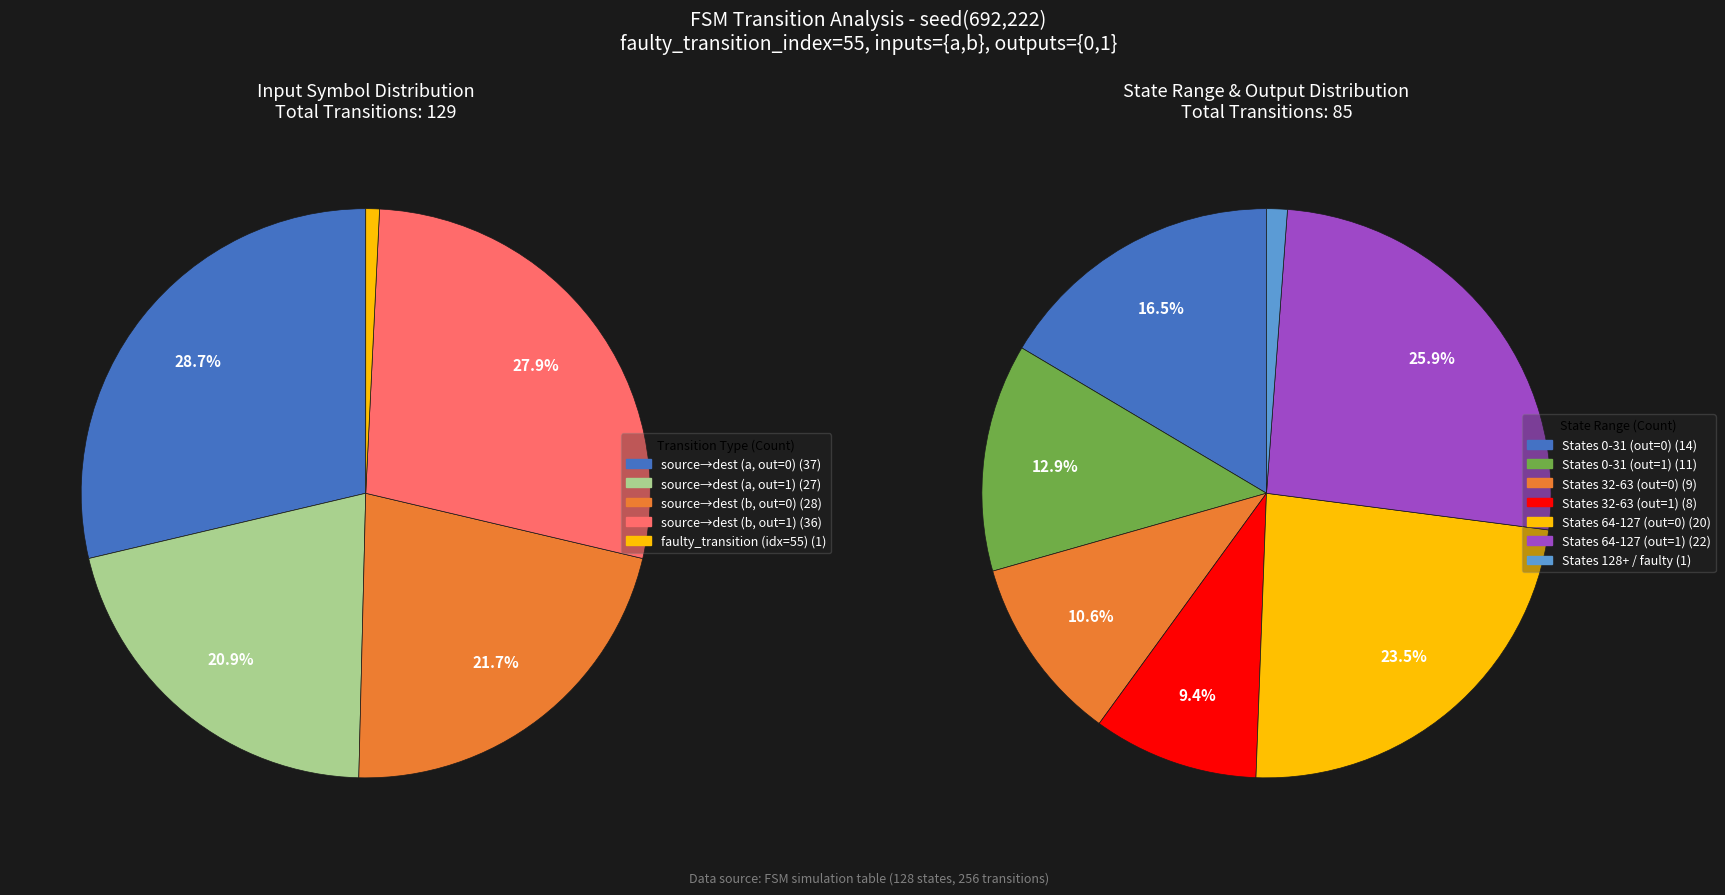

Is there a majority slice in this chart?

No